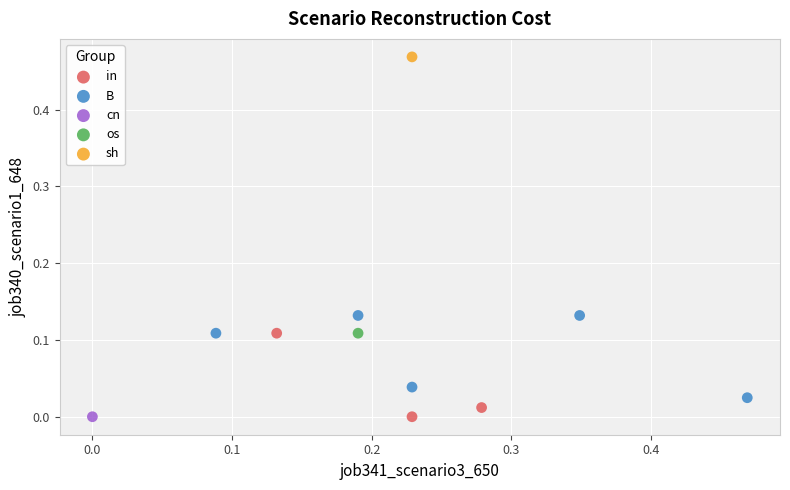

What are all the series names shown in the legend?

in, B, cn, os, sh